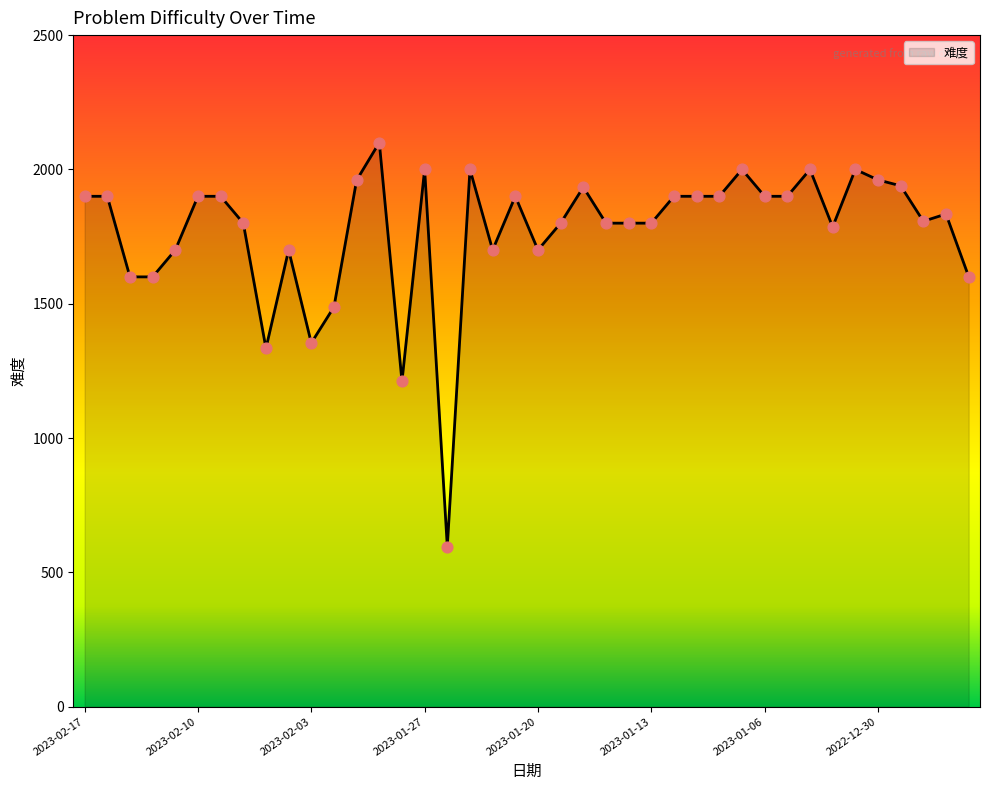

What is the greatest value displayed?

2100